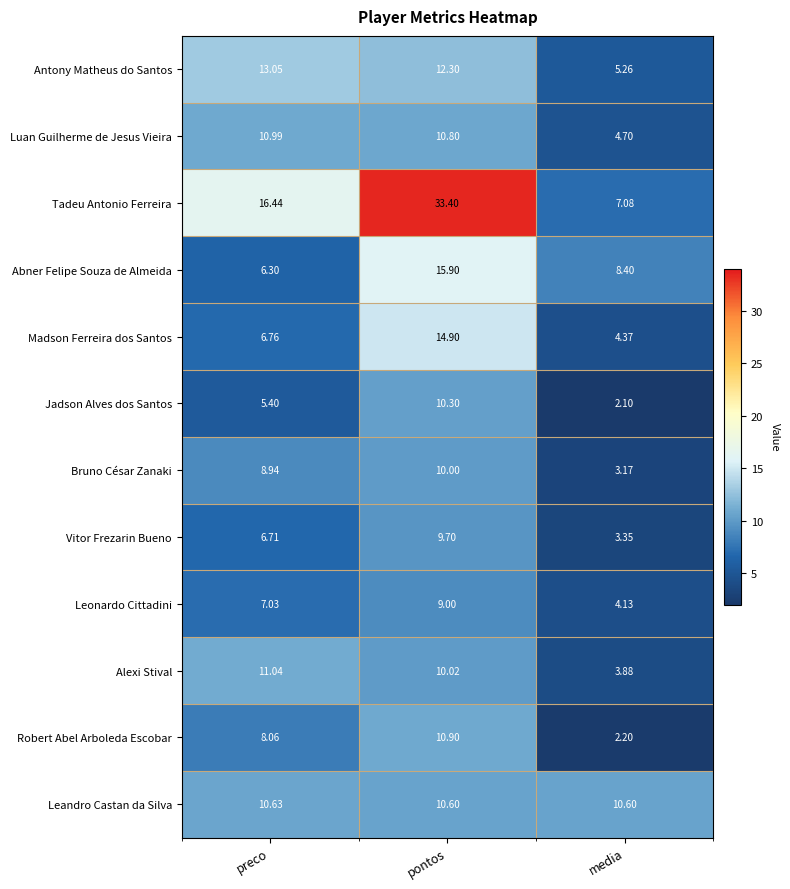

Which series has the largest total across all categories?

Tadeu Antonio Ferreira